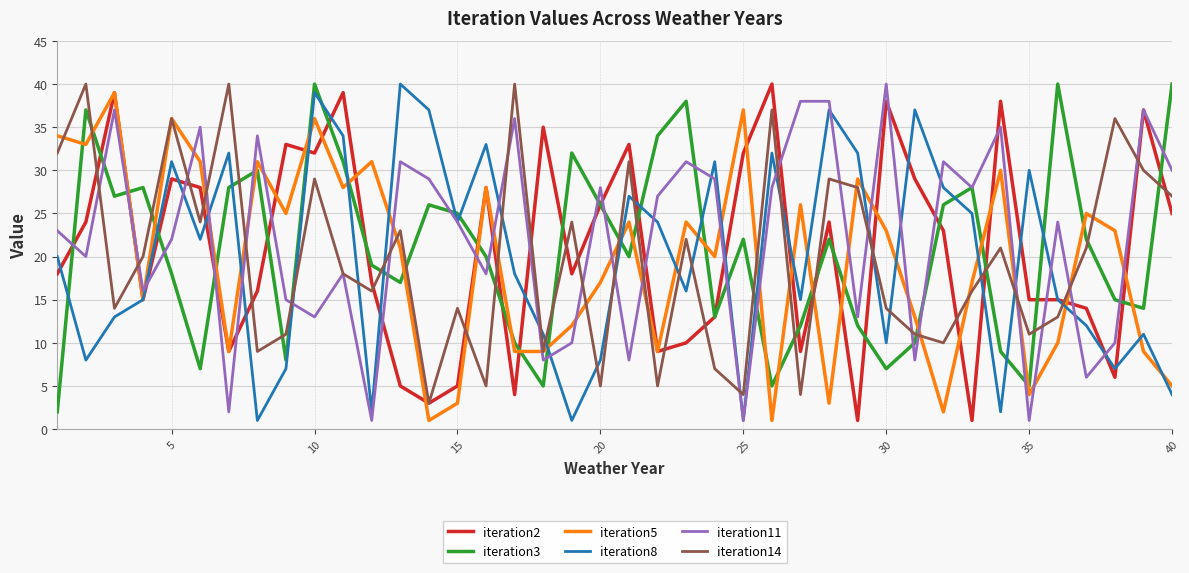

What is the maximum value shown in the chart?

40